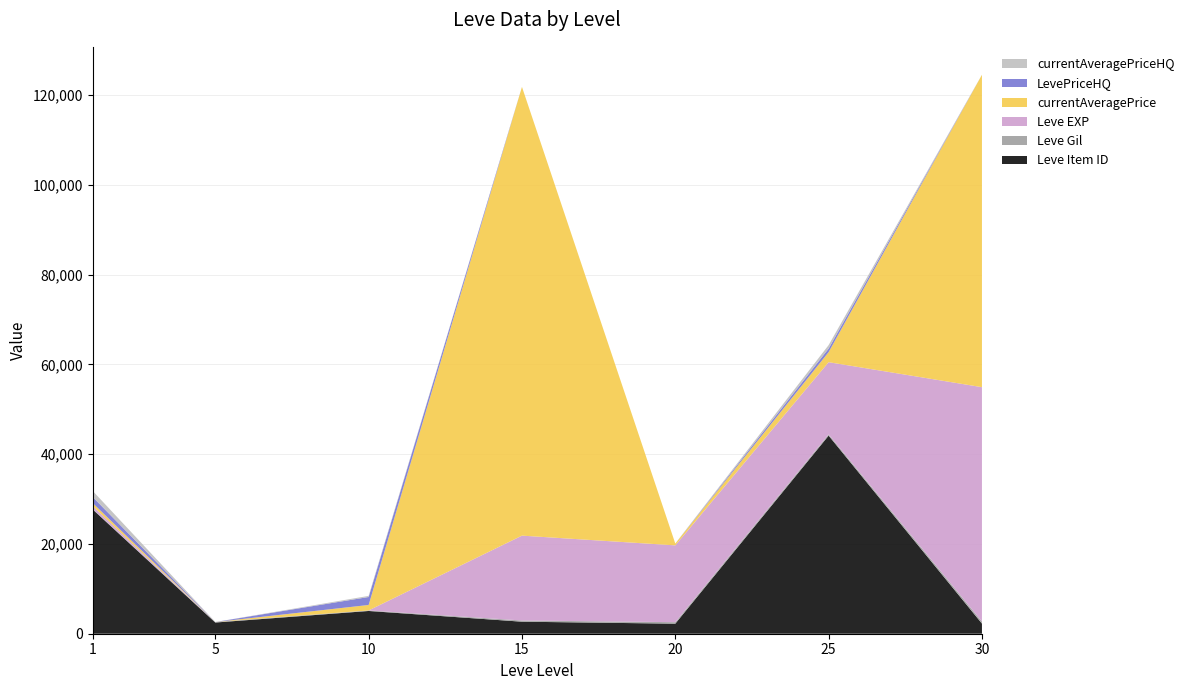

What is the highest value of the Leve Item ID series?

44147.0